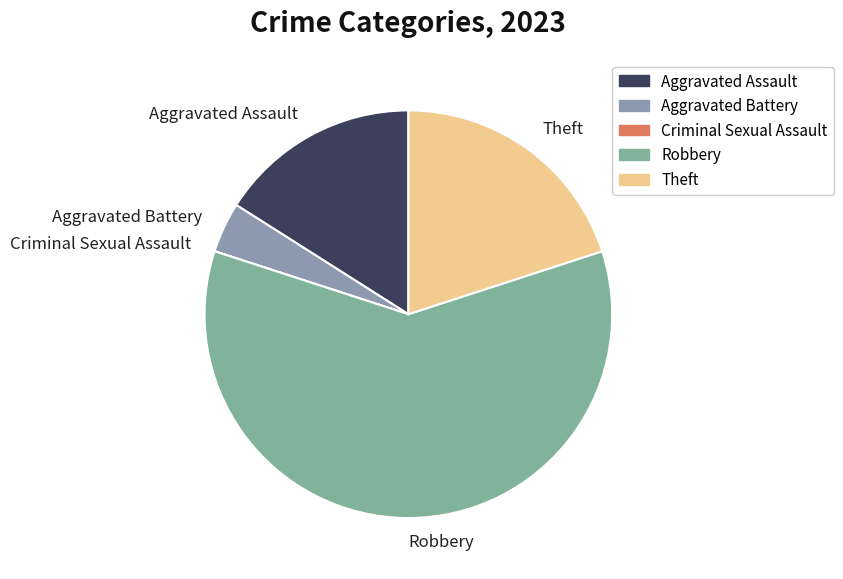

Which slice is the largest?

Robbery